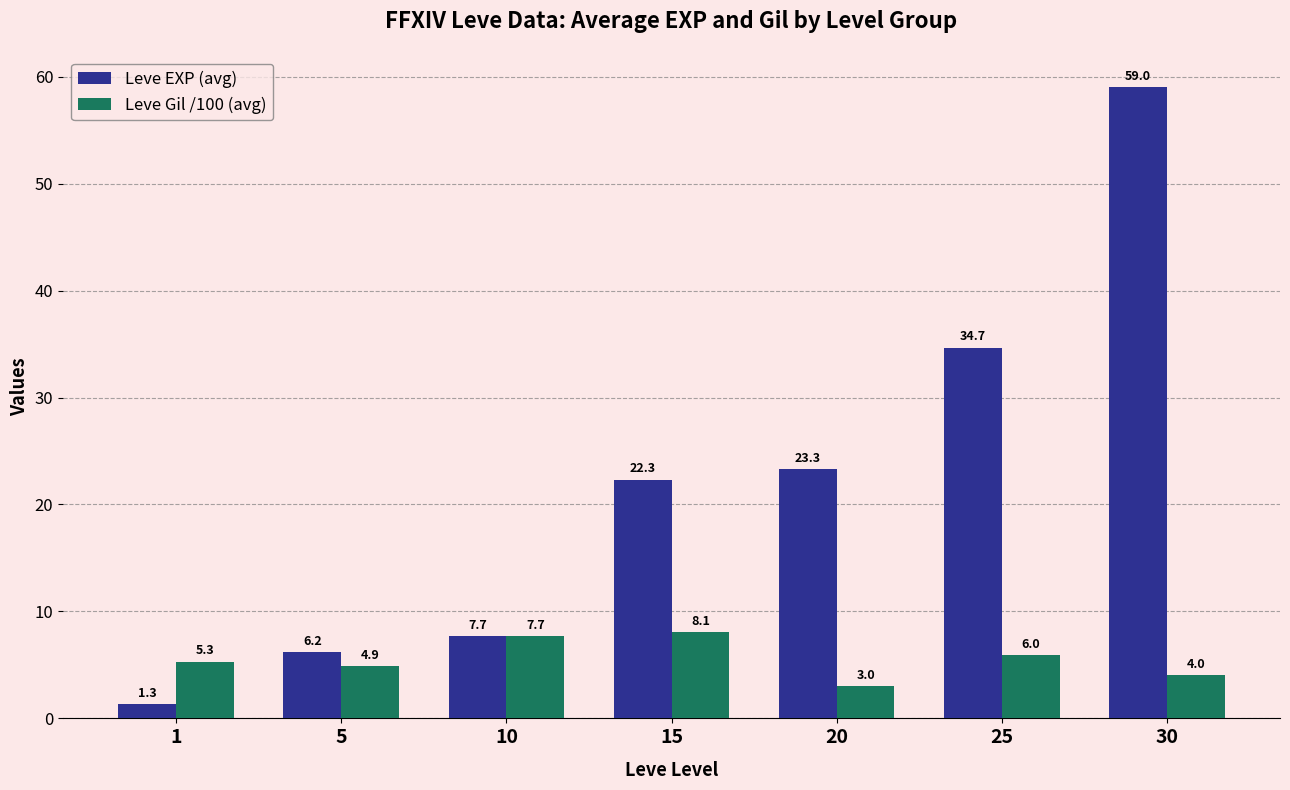

What is the value of the Leve Gil /100 (avg) bar at the 6th from the left?

6.0